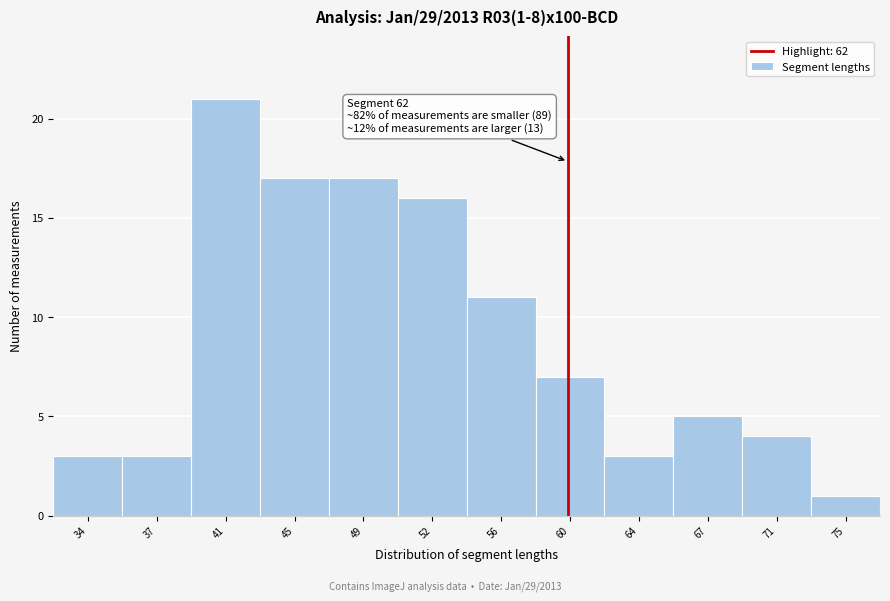

Reading left to right, extract all data points from this chart.

3	3	21	17	17	16	11	7	3	5	4	1